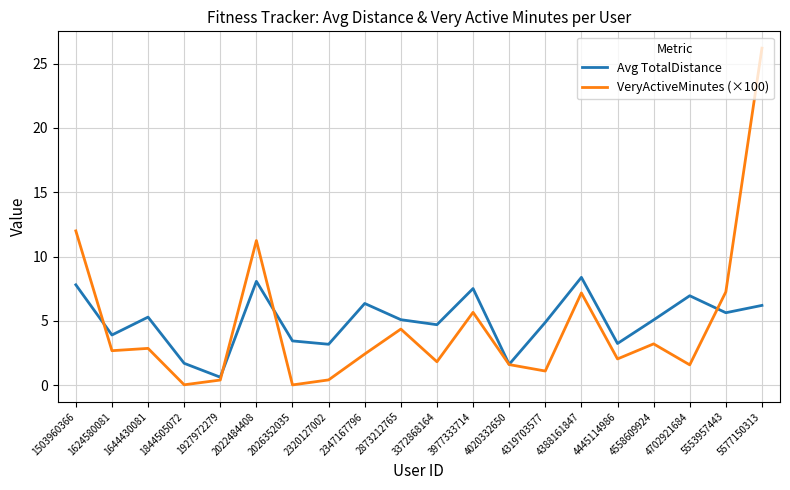

What is the total value across all series at 2026352035?

3.5